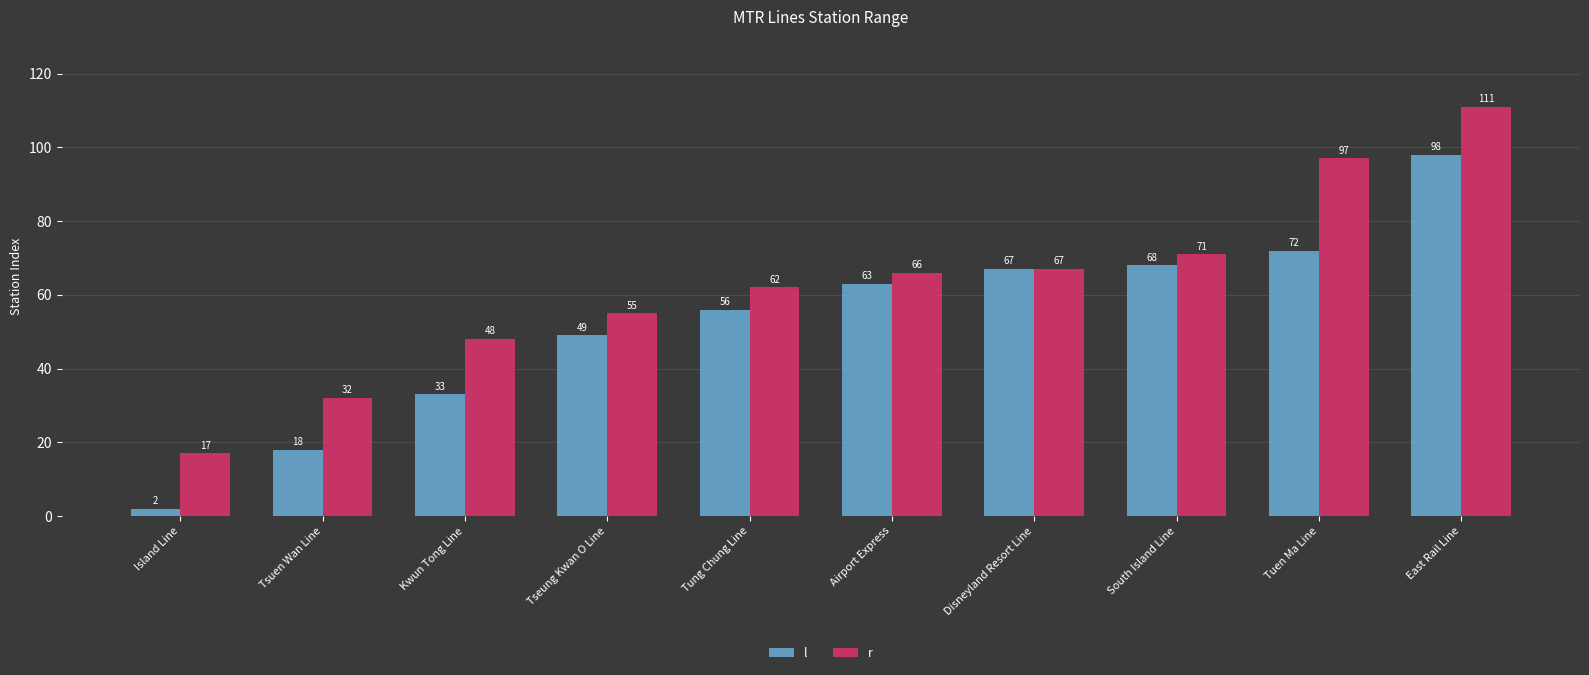

Rank the categories by l value from highest to lowest.

East Rail Line, Tuen Ma Line, South Island Line, Disneyland Resort Line, Airport Express, Tung Chung Line, Tseung Kwan O Line, Kwun Tong Line, Tsuen Wan Line, Island Line